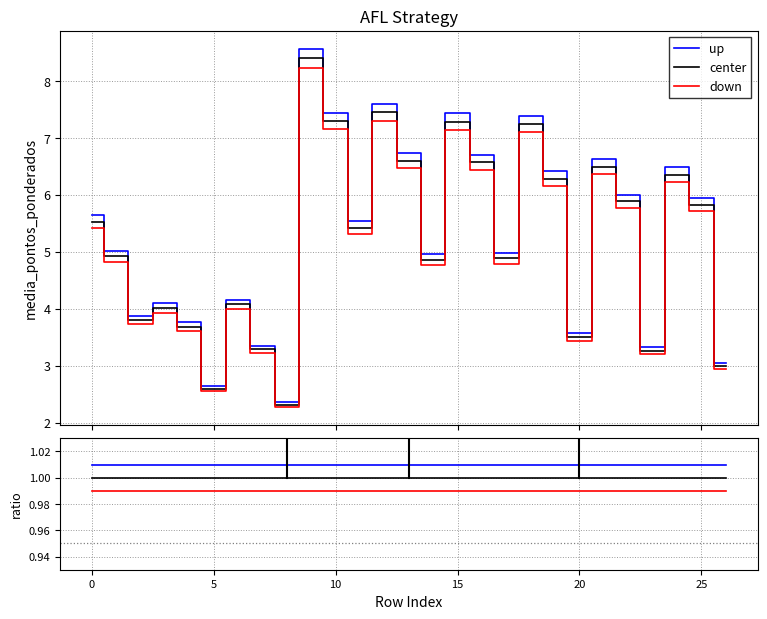

Which series has the widest spread of values?

up